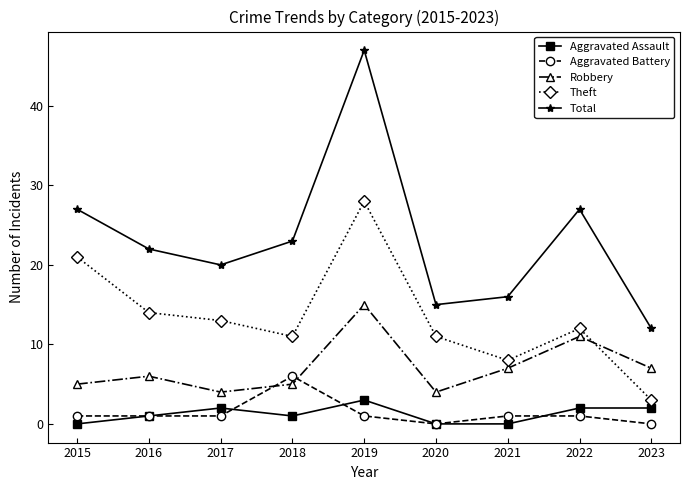

What is the difference between the maximum and minimum values in the Aggravated Battery series?

6